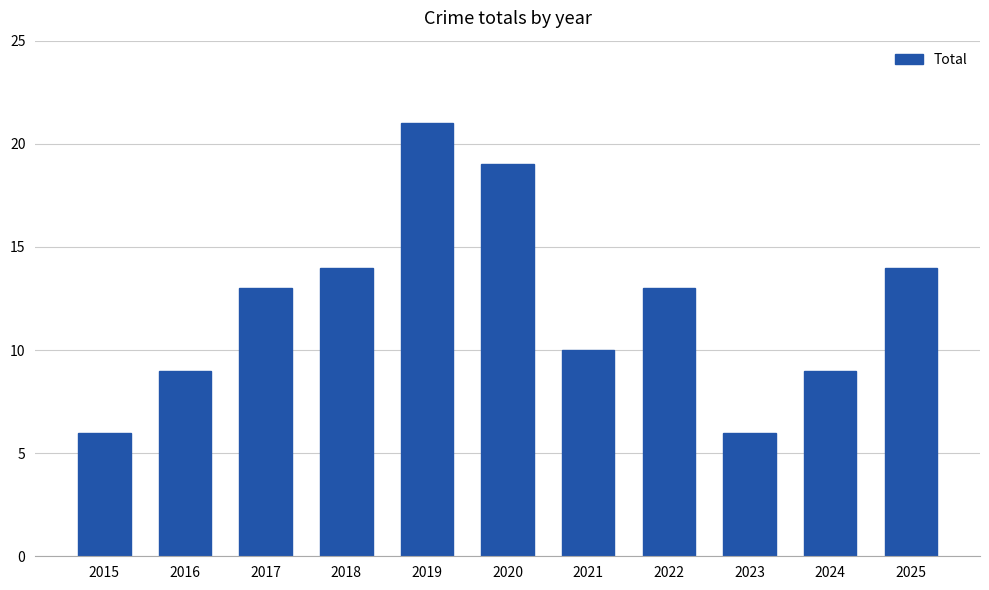

What is the ratio of the value at 2024 to the value at 2023?

1.5